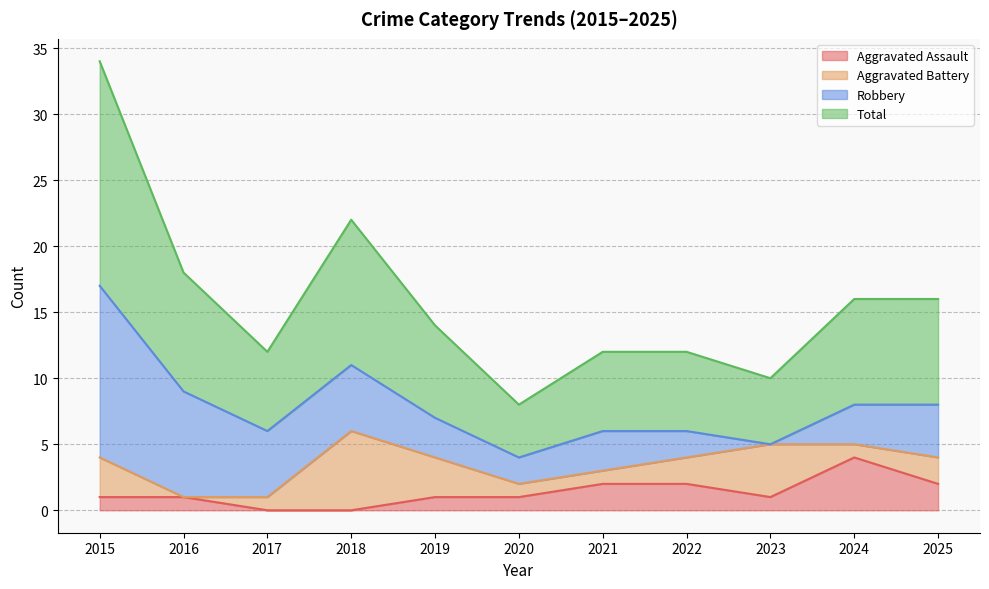

Which series changed the most between 2018 and 2022?

Total